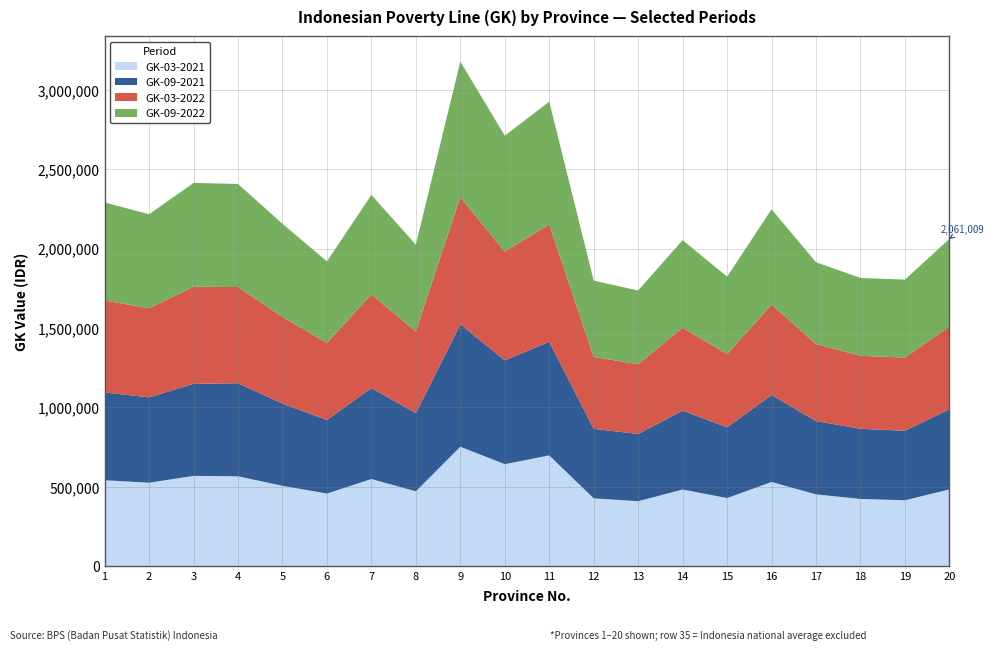

Reading left to right, list all the values displayed in this chart.

GK-03-2021: 1=541109	2=525756	3=568703	4=565937	5=506355	6=457455	7=548934	8=471439	9=752203	10=642425	11=697638	12=427402	13=409193	14=482855	15=429133	16=530363	17=452221	18=423505	19=415116	20=483454
GK-09-2022: 1=617293	2=592025	3=654194	4=648833	5=585950	6=513524	7=625652	8=545992	9=853226	10=730462	11=773370	12=480350	13=464879	14=551342	15=487908	16=598748	17=515037	18=489954	19=490909	20=551667
GK-03-2022: 1=579227	2=561004	3=610941	4=605912	5=545870	6=485069	7=590754	8=514039	9=801437	10=684070	11=738955	12=452580	13=438833	14=521673	15=460909	16=570368	17=485022	18=459826	19=460823	20=520660
GK-09-2021: 1=552939	2=537310	3=579545	4=586062	5=517722	6=463251	7=572455	8=492620	9=770457	10=653853	11=715052	12=437604	13=423264	14=496904	15=445139	16=547483	17=461532	18=441711	19=437606	20=505228